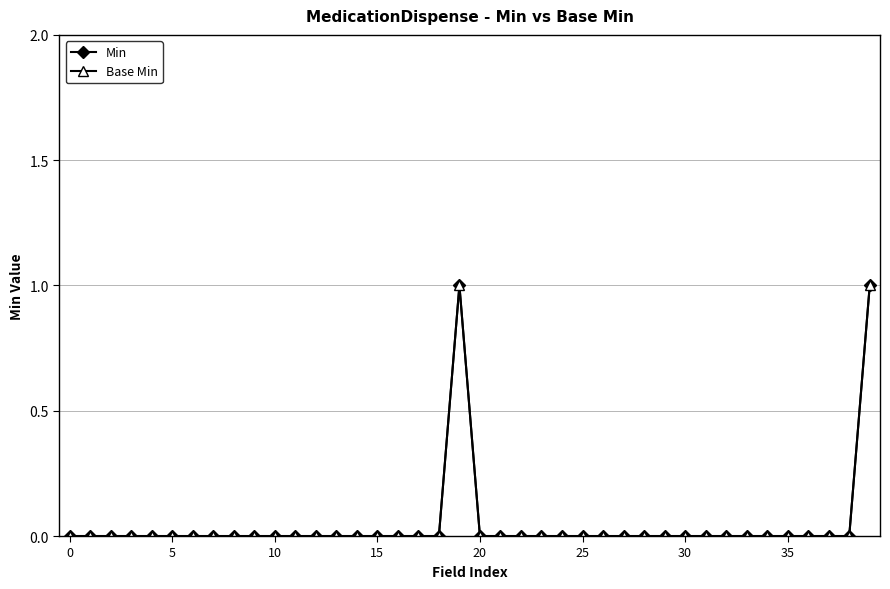

Is this an area chart (filled region under the line)?

No